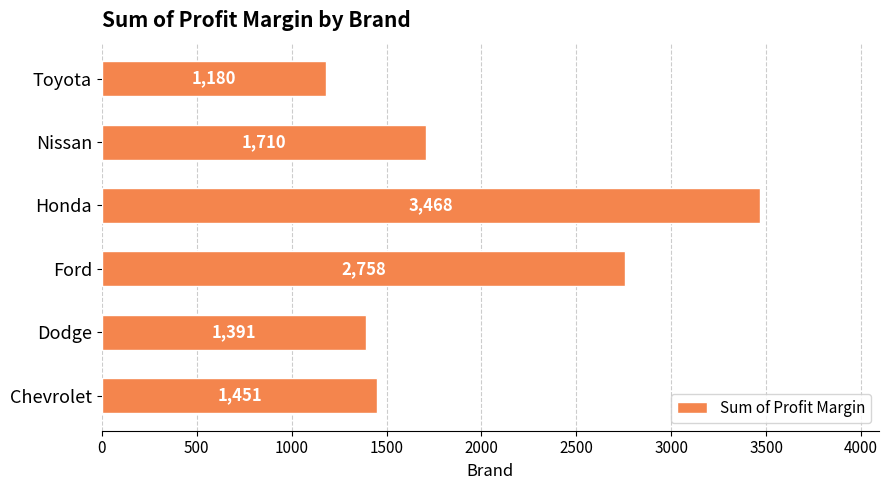

Which has a higher value, Ford or Dodge?

Ford